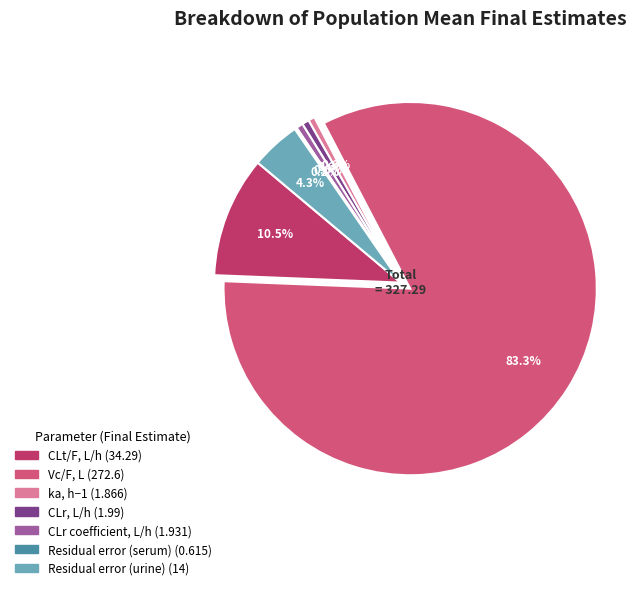

What is the change in value from ka, h−1 to Residual error (urine)?

+12.1